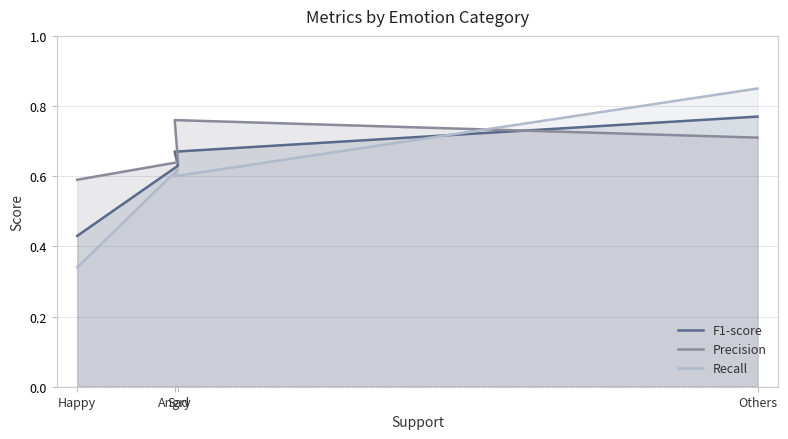

What is the label of the 4th point from the right?

Happy